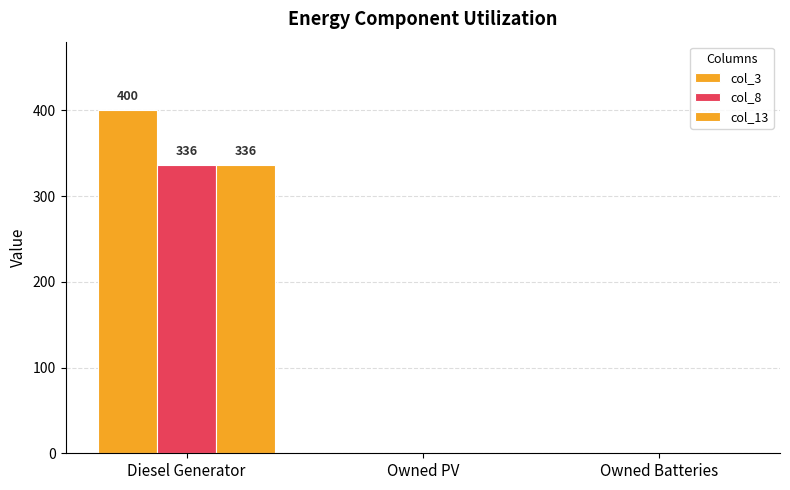

Does the chart contain stacked bars?

No